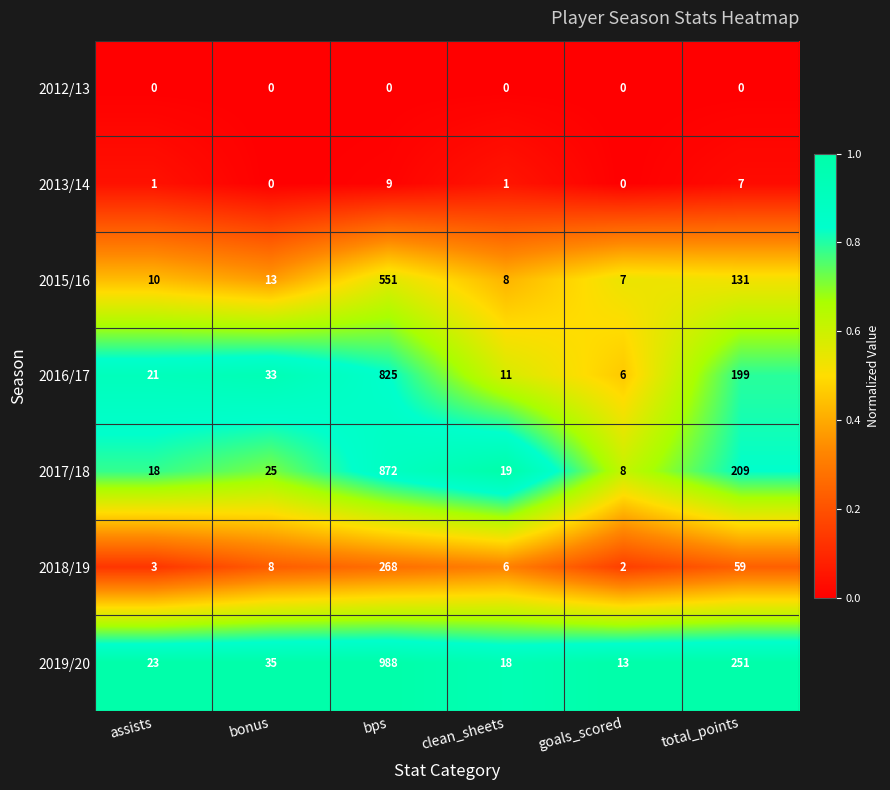

What value does the 2018/19 series have at total_points, to the nearest 5?

60